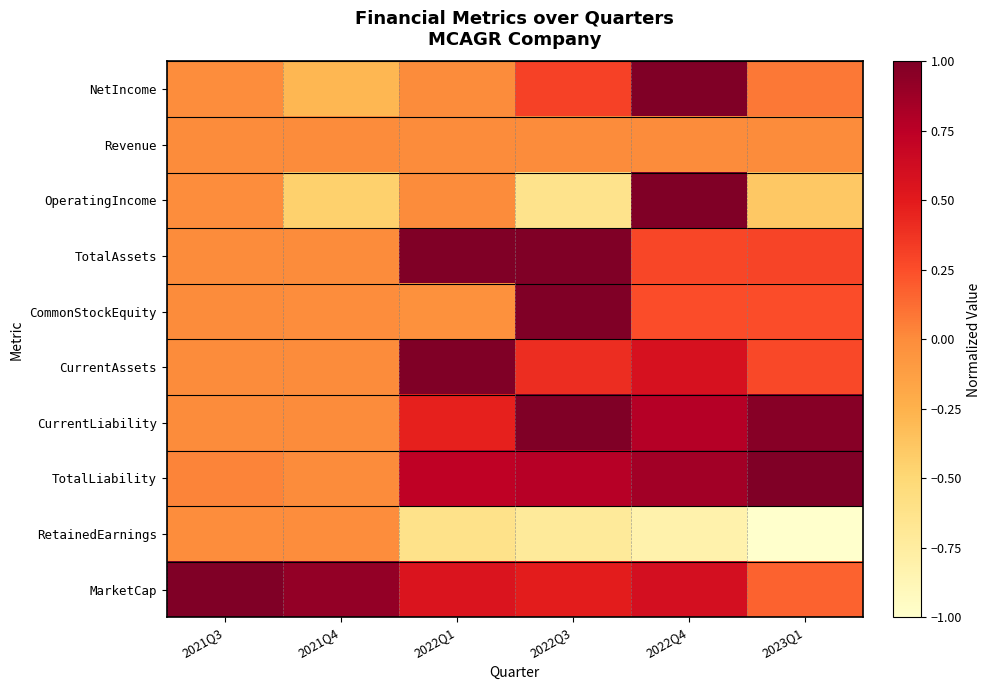

Which series has the largest range (max minus min)?

OperatingIncome